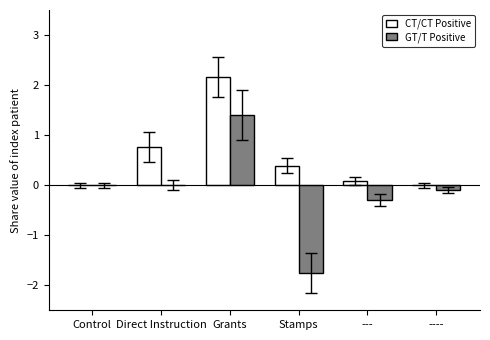

What is the total value across all series at ---?

-0.2